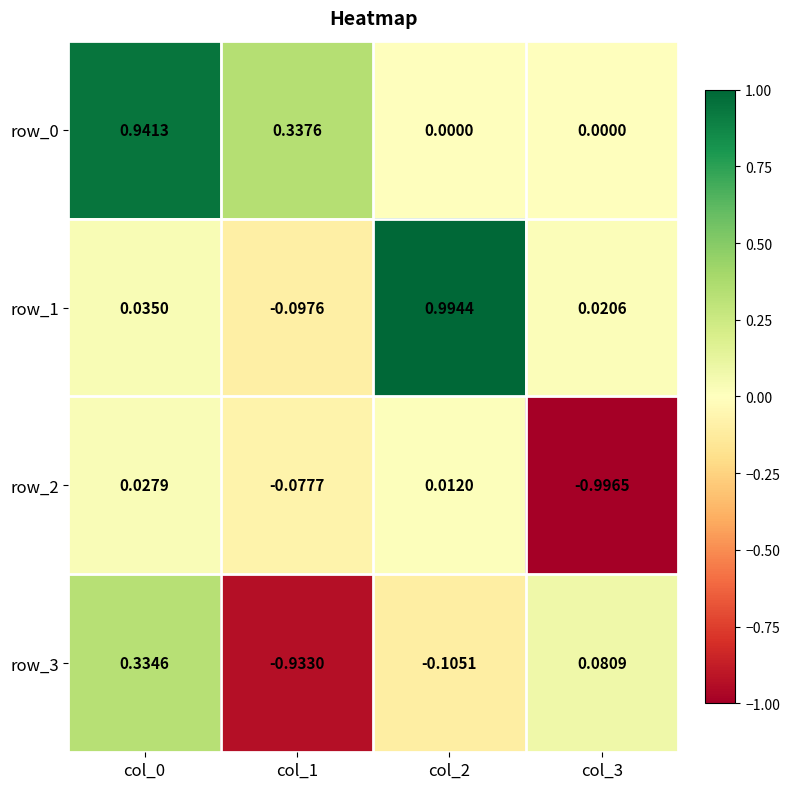

Is the value of row_2 at col_3 greater than the value of row_1 at col_3?

No